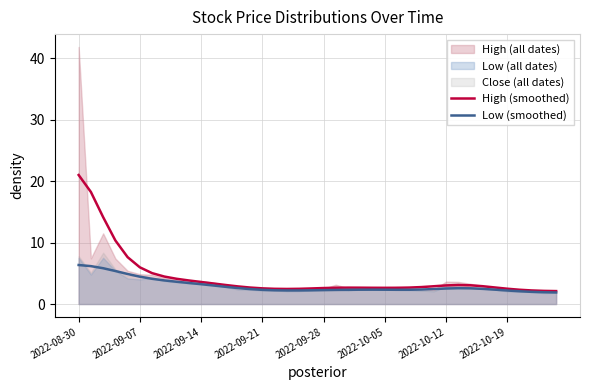

The Low (smoothed) series shows 2.1 at 36. True or false?

True